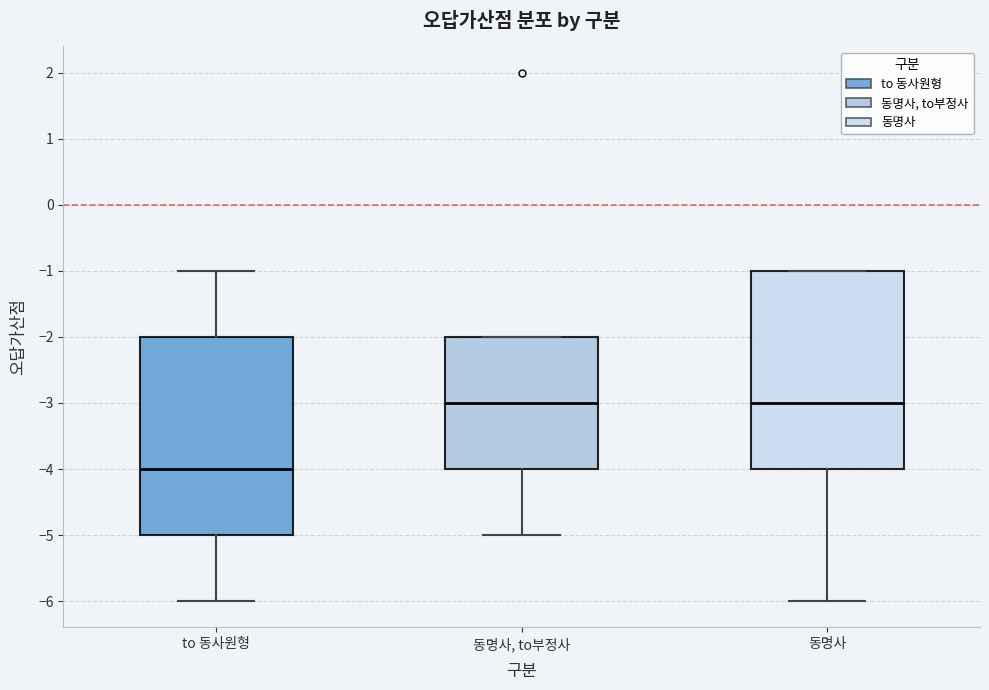

Where is the upper edge of the box for 동명사, to부정사 on the y-axis? The values are not printed on the chart, so give them approximately, as read against the axis.

-2